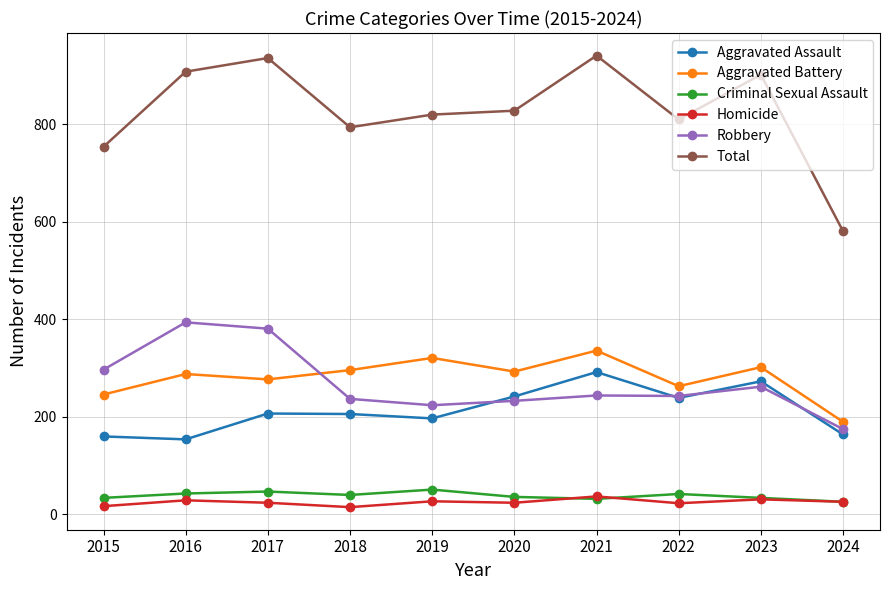

What is the difference between the second highest and minimum values in the Aggravated Assault series?

119